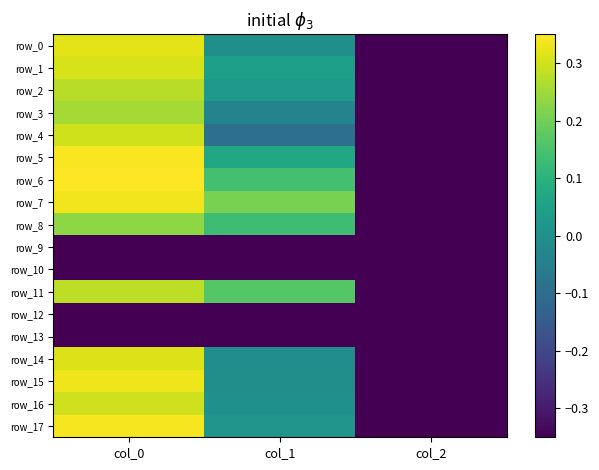

List the series in order of their peak value, highest first.

row_6, row_5, row_17, row_7, row_15, row_0, row_14, row_1, row_4, row_16, row_11, row_2, row_3, row_8, row_9, row_10, row_12, row_13